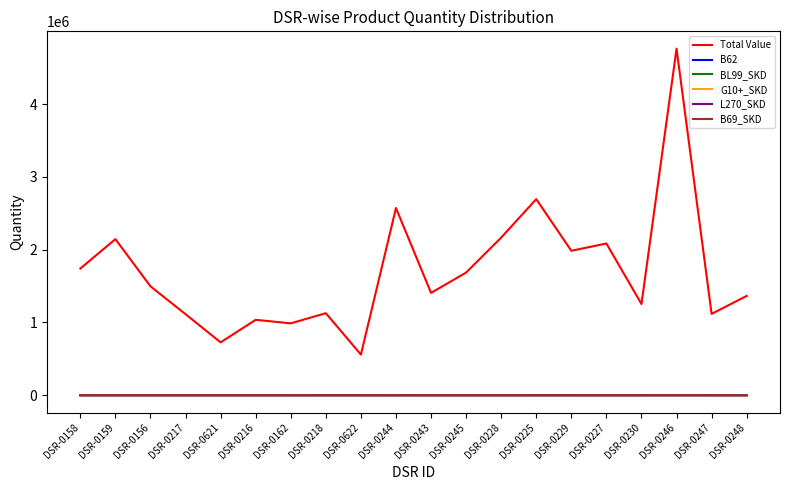

What is the difference between the maximum and minimum values in the B62 series?

184